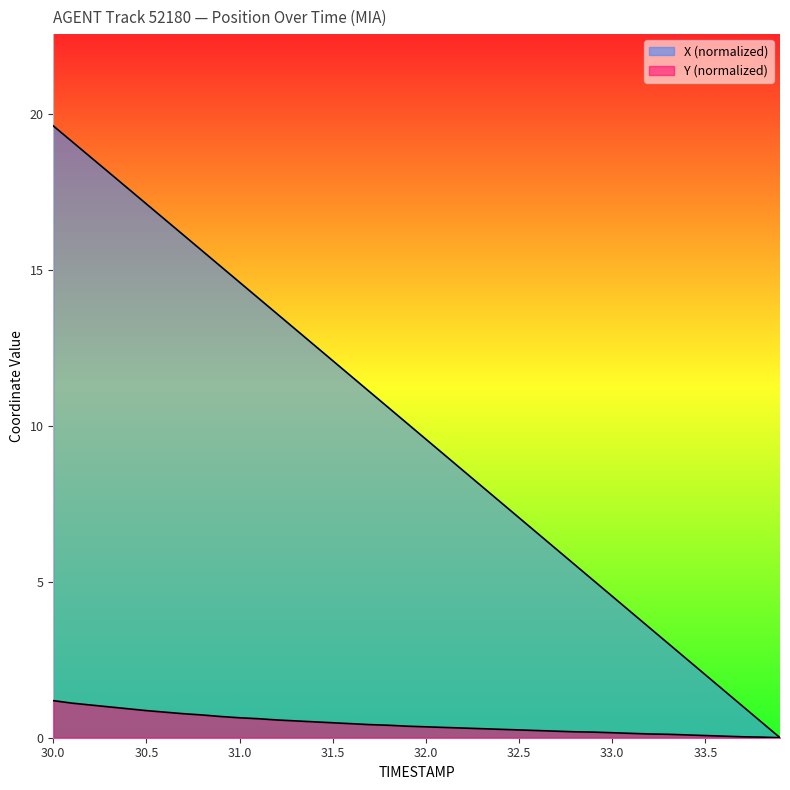

True or false: Y has more than 0 interior local peaks.

False